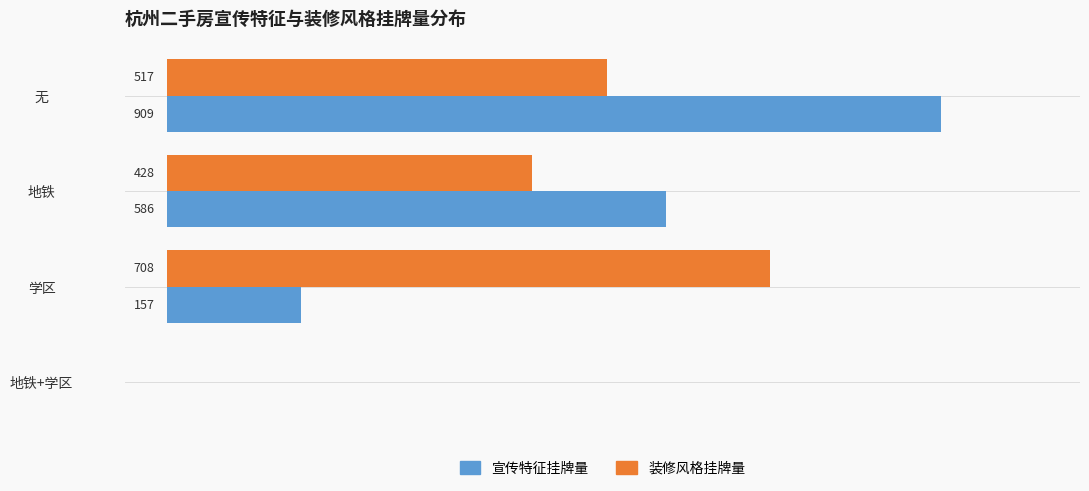

Is the value of 装修风格挂牌量 at 地铁 greater than the value of 宣传特征挂牌量 at 地铁?

No